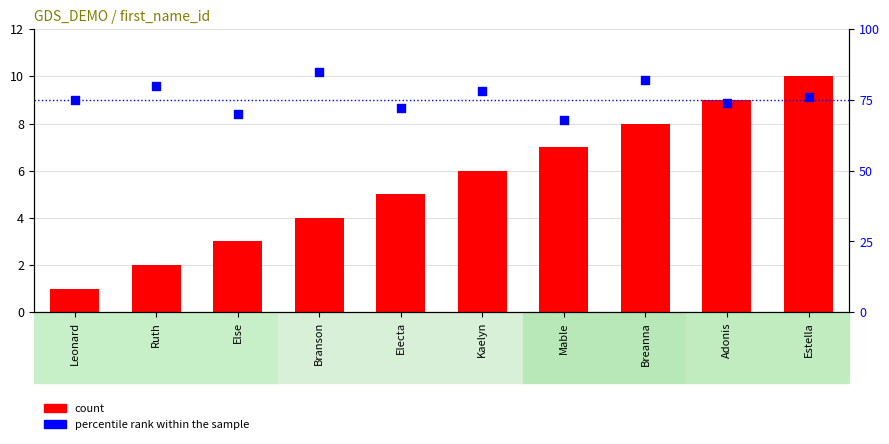

Which series contains the highest Y value?

percentile rank within the sample